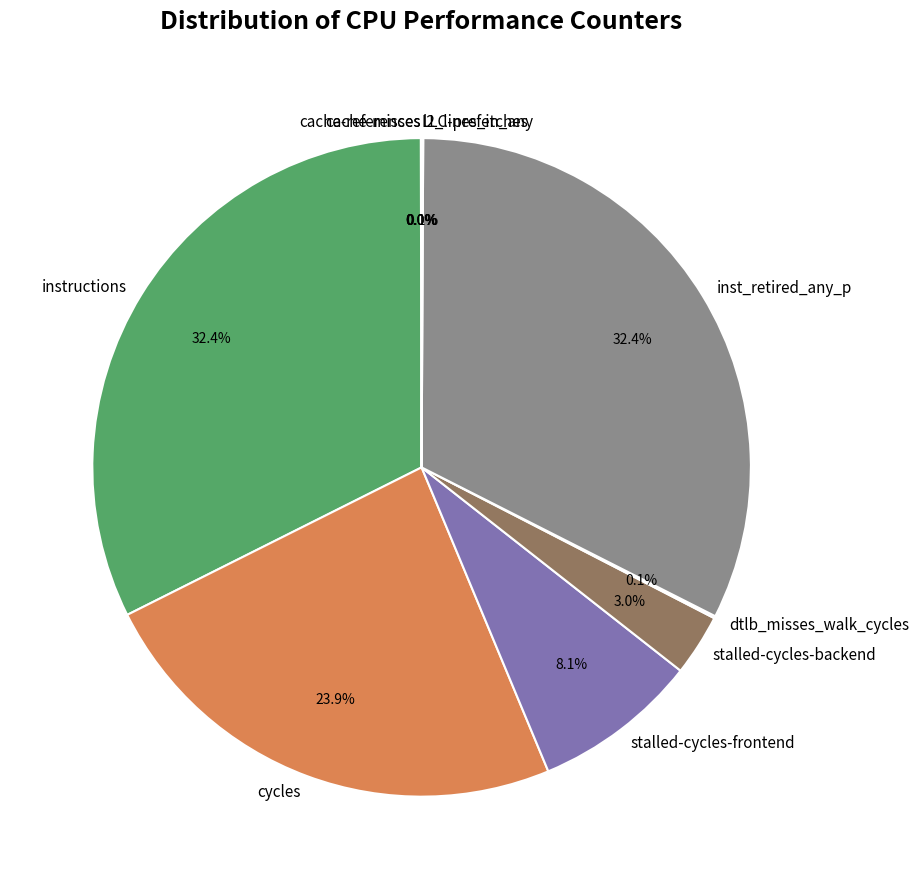

Is there any slice that represents more than half of the pie?

No